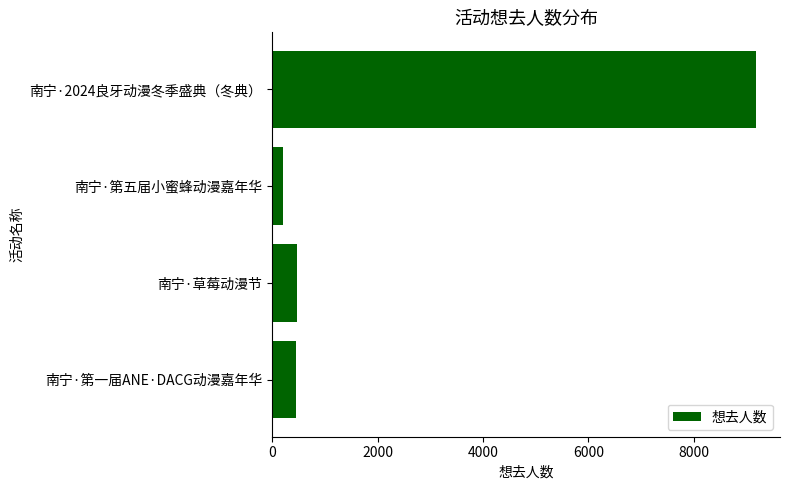

Read the value at 南宁·草莓动漫节.

475